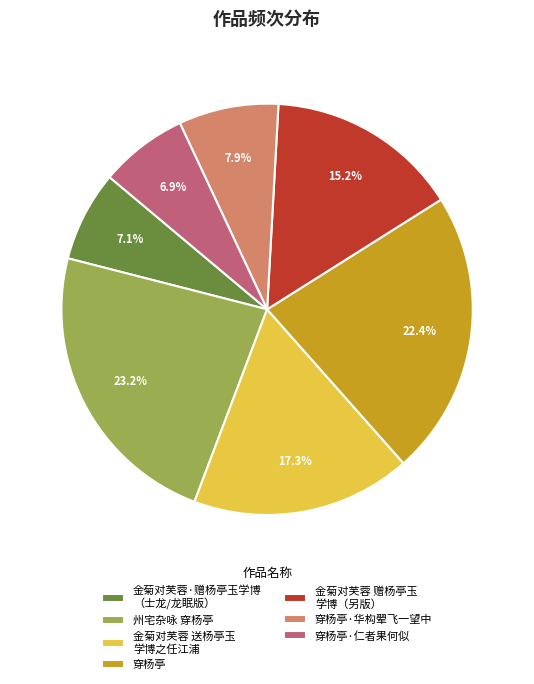

How many slices are in this pie chart?

7